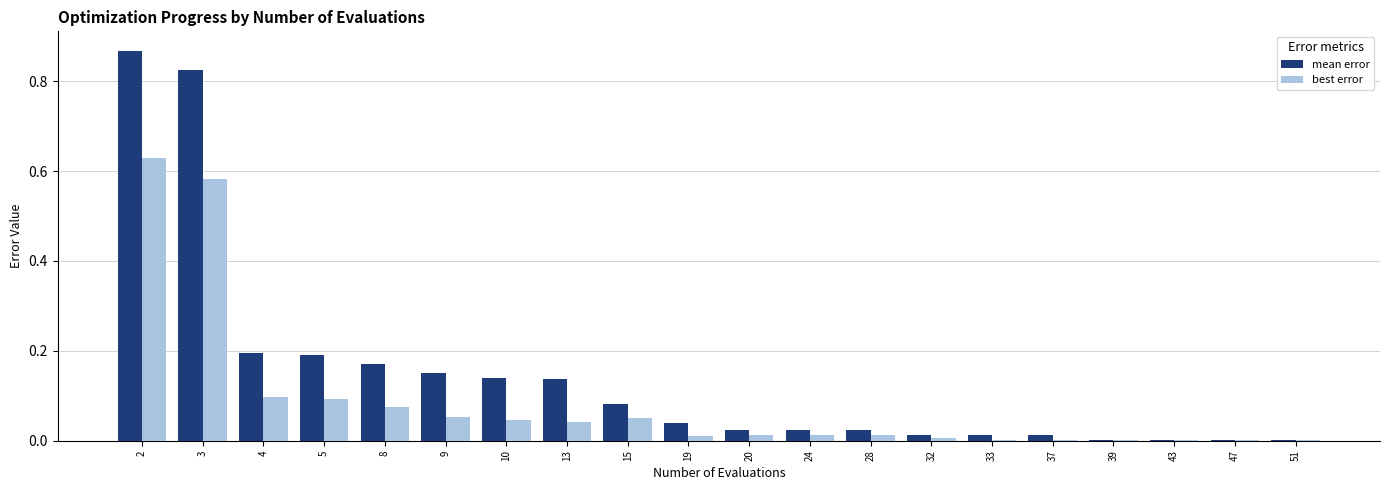

At which label does mean error reach its peak?

2